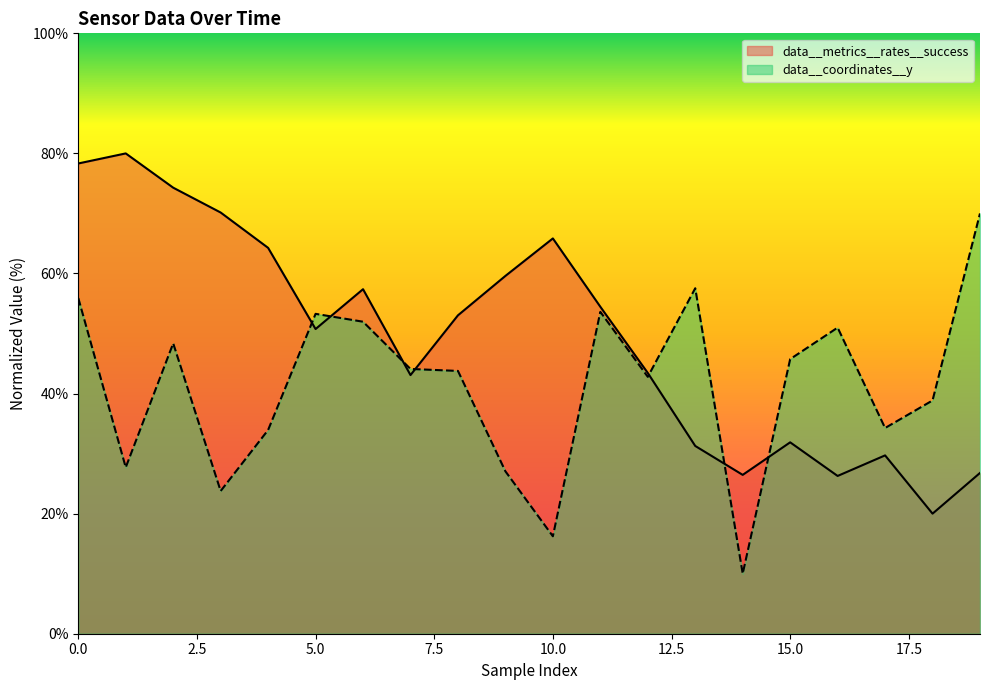

Reading left to right, transcribe all the data shown in this chart.

data__metrics__rates__success: 0=78.3	1=80.0	2=74.3	3=70.2	4=64.3	5=50.7	6=57.4	7=43.1	8=53.0	9=59.6	10=65.8	11=54.5	12=43.4	13=31.3	14=26.5	15=31.9	16=26.3	17=29.7	18=20.0	19=26.8
data__coordinates__y: 0=55.9	1=27.7	2=48.4	3=23.8	4=33.9	5=53.3	6=52.0	7=44.1	8=43.8	9=27.0	10=16.2	11=53.6	12=42.8	13=57.5	14=10.0	15=45.7	16=51.0	17=34.3	18=38.9	19=70.0